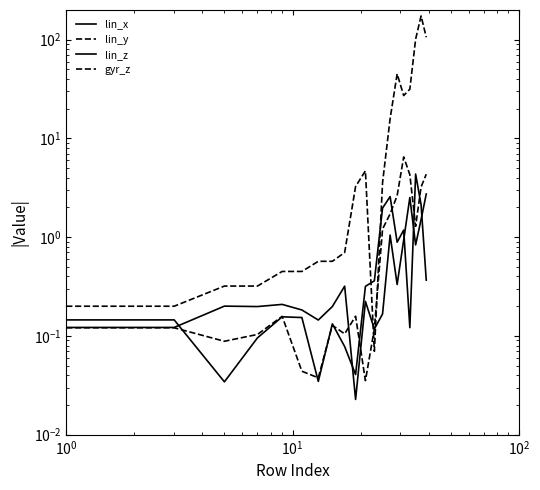

At how many categories does at least one series exceed 105?

2